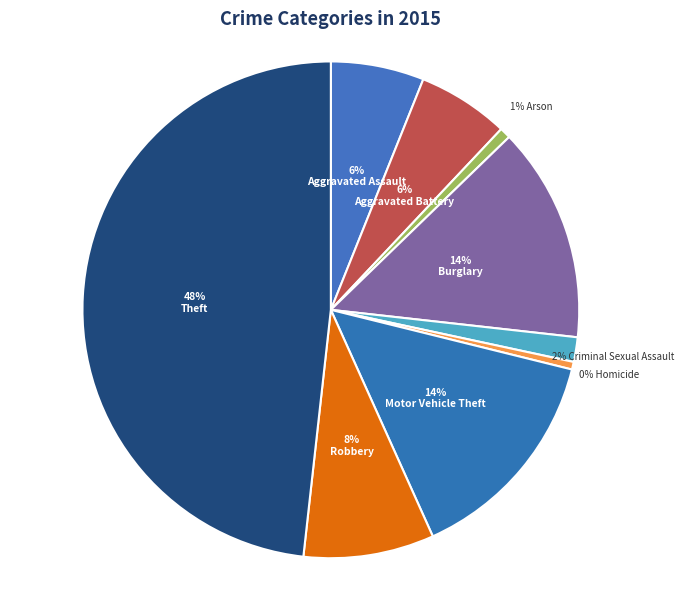

How many slices are in this pie chart?

9